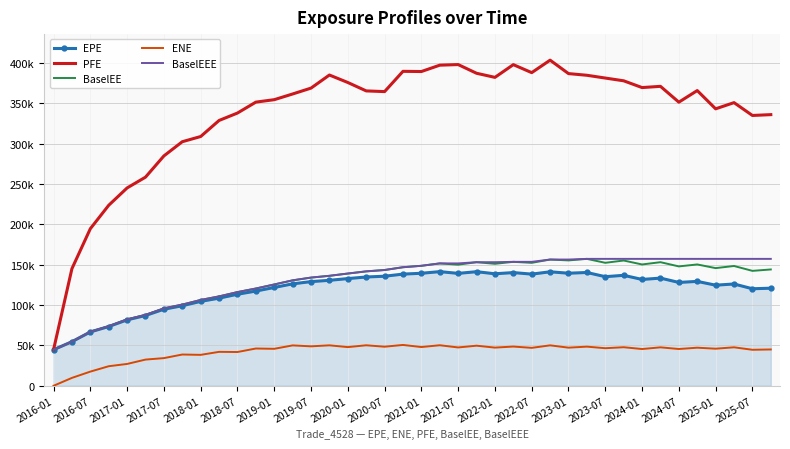

What are all the series names shown in the legend?

EPE, PFE, BaselEE, ENE, BaselEEE